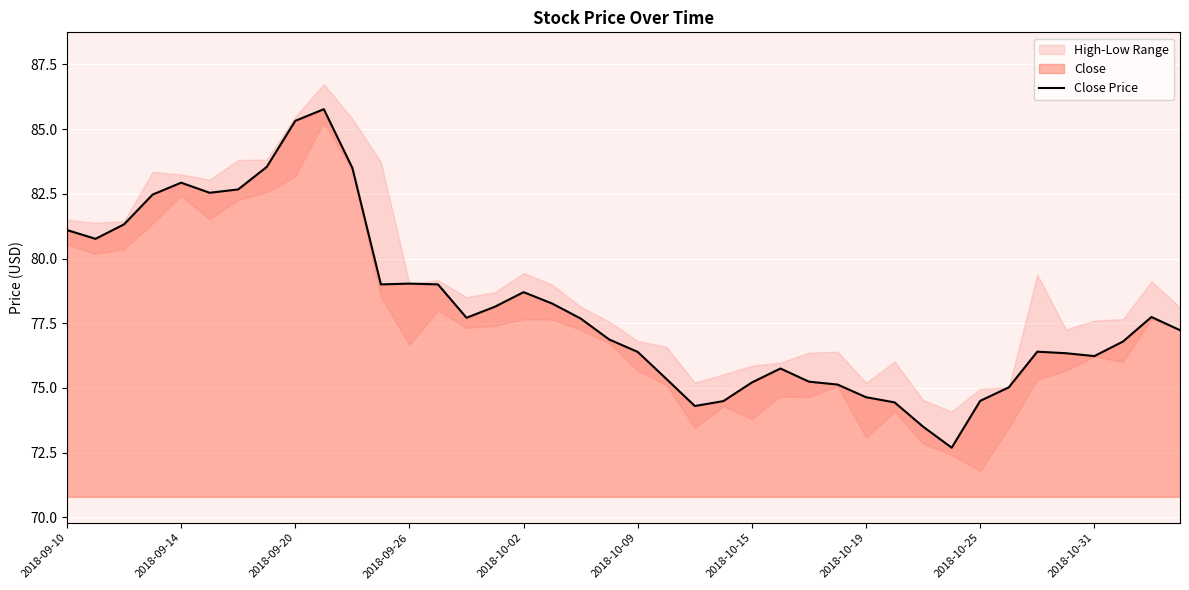

The Close Price series shows 74.6 at 2018-10-19. True or false?

True